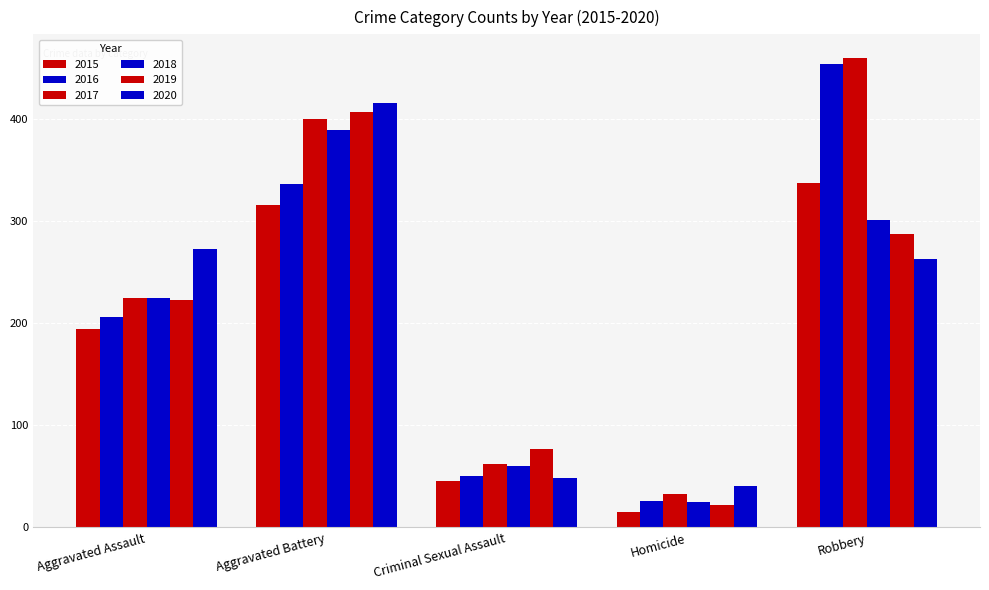

What is the difference between the second highest and second lowest values in the 2020 series?

225